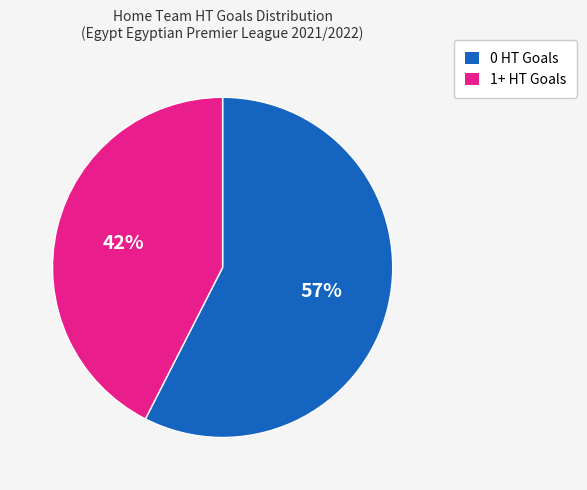

Which category has the biggest portion of the pie?

0 HT Goals